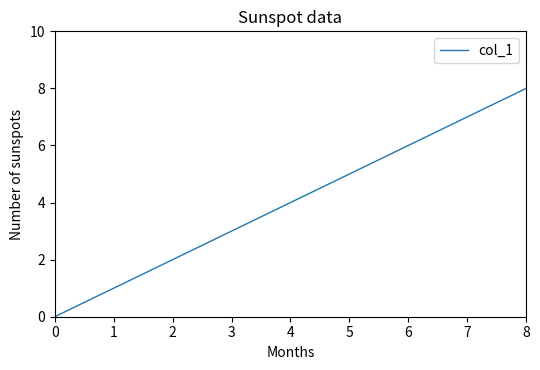

Which category has the highest value across all series?

8